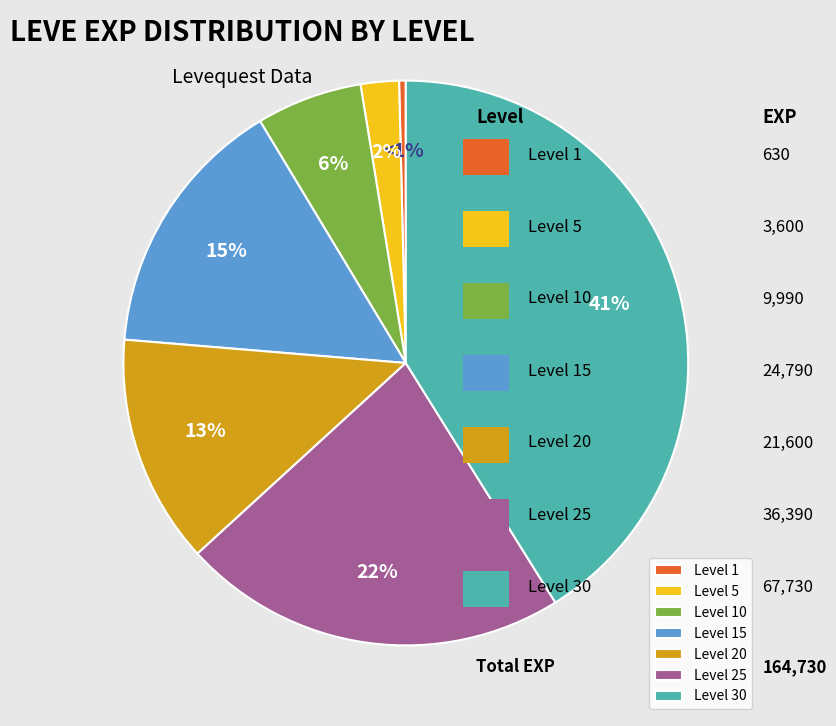

To the nearest percent, what is the difference between the largest and smallest slice percentages?

41%